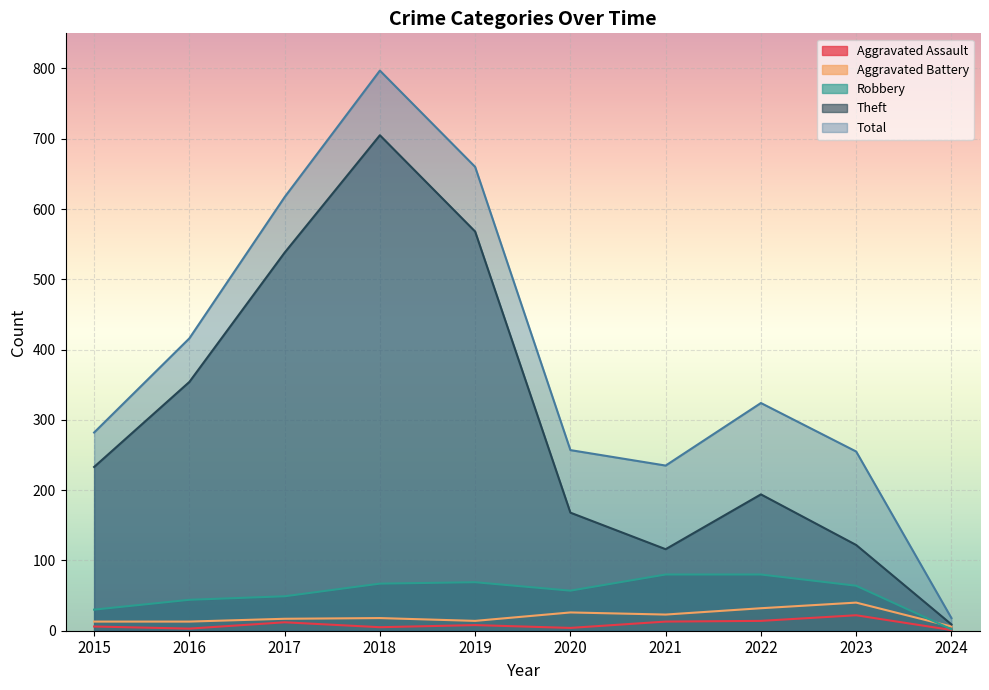

How many lines are shown in the chart?

5